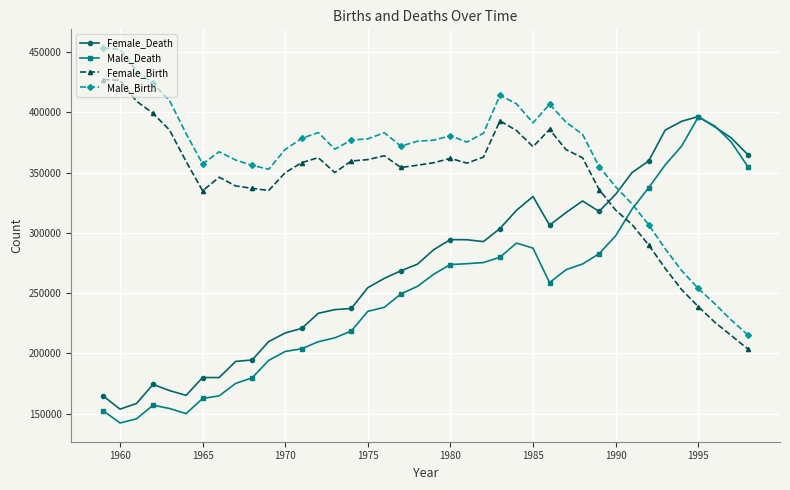

True or false: Male_Birth has more than 1 interior local peaks.

True